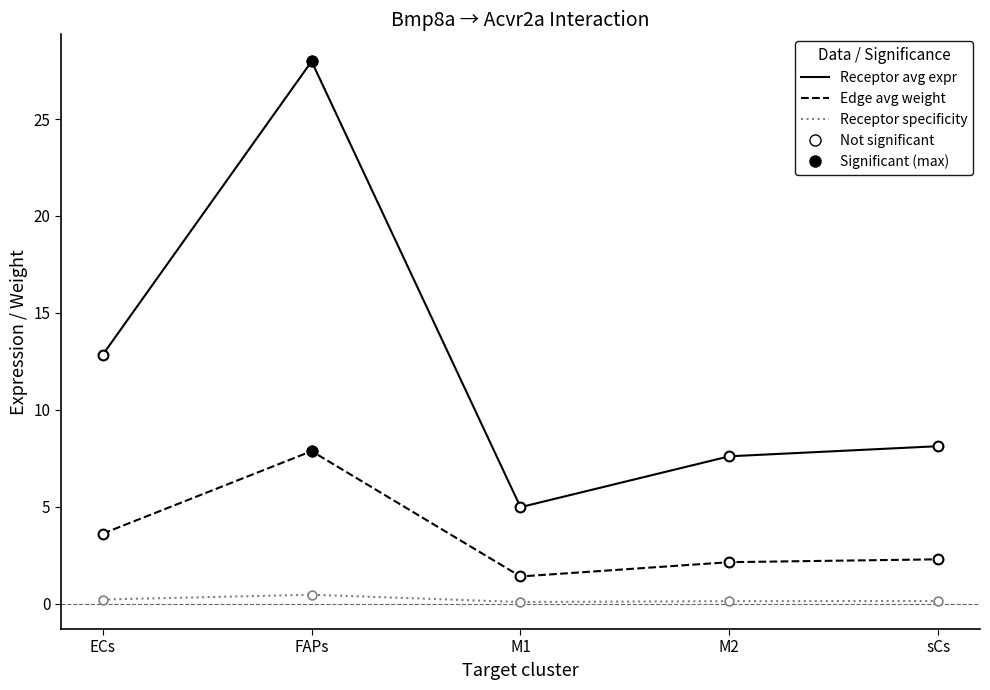

At which category is the sum across all series the highest?

FAPs